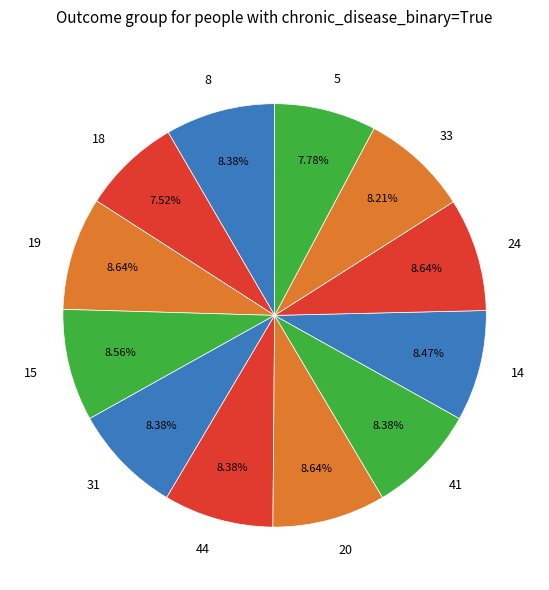

Does any single category account for the majority?

No